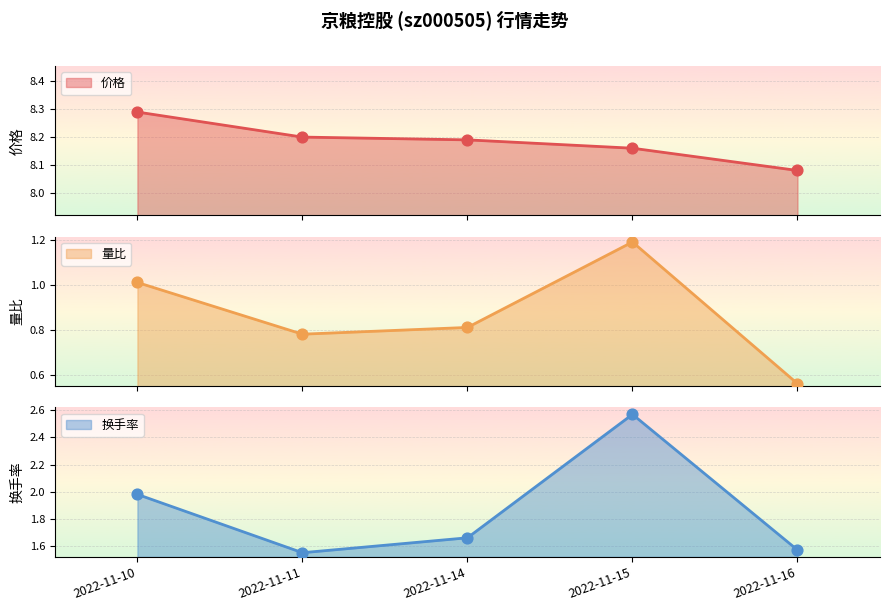

Which series contains the highest Y value?

价格